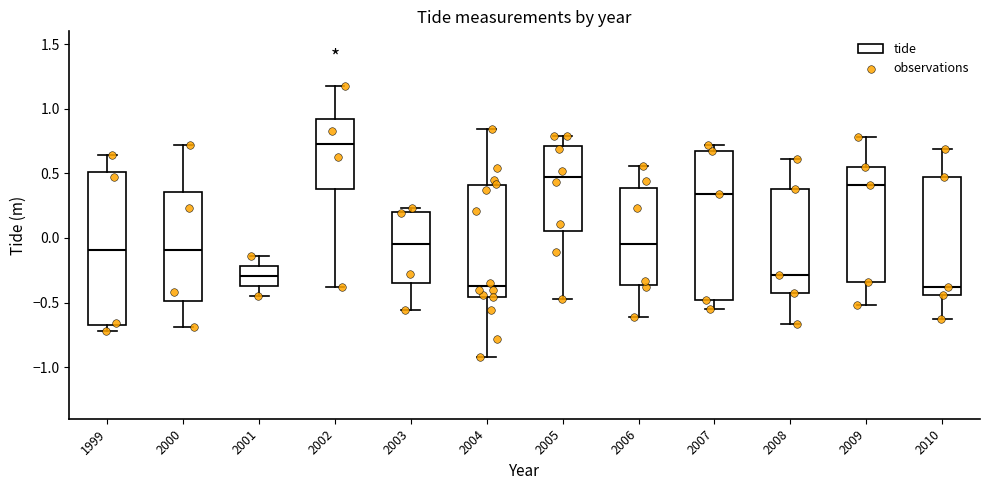

Where is the lower edge of the box at x = 2005 on the y-axis? The values are not printed on the chart, so give them approximately, as read against the axis.

0.05